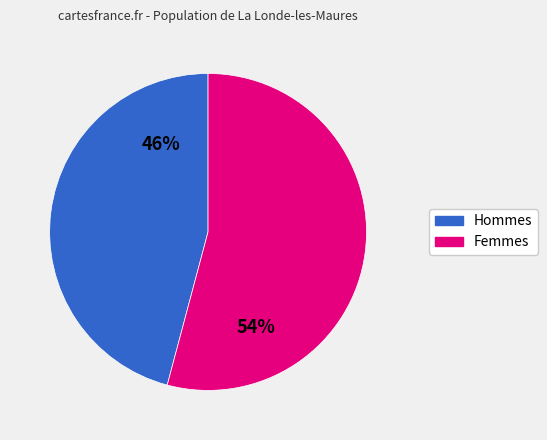

How many slices are in this pie chart?

2